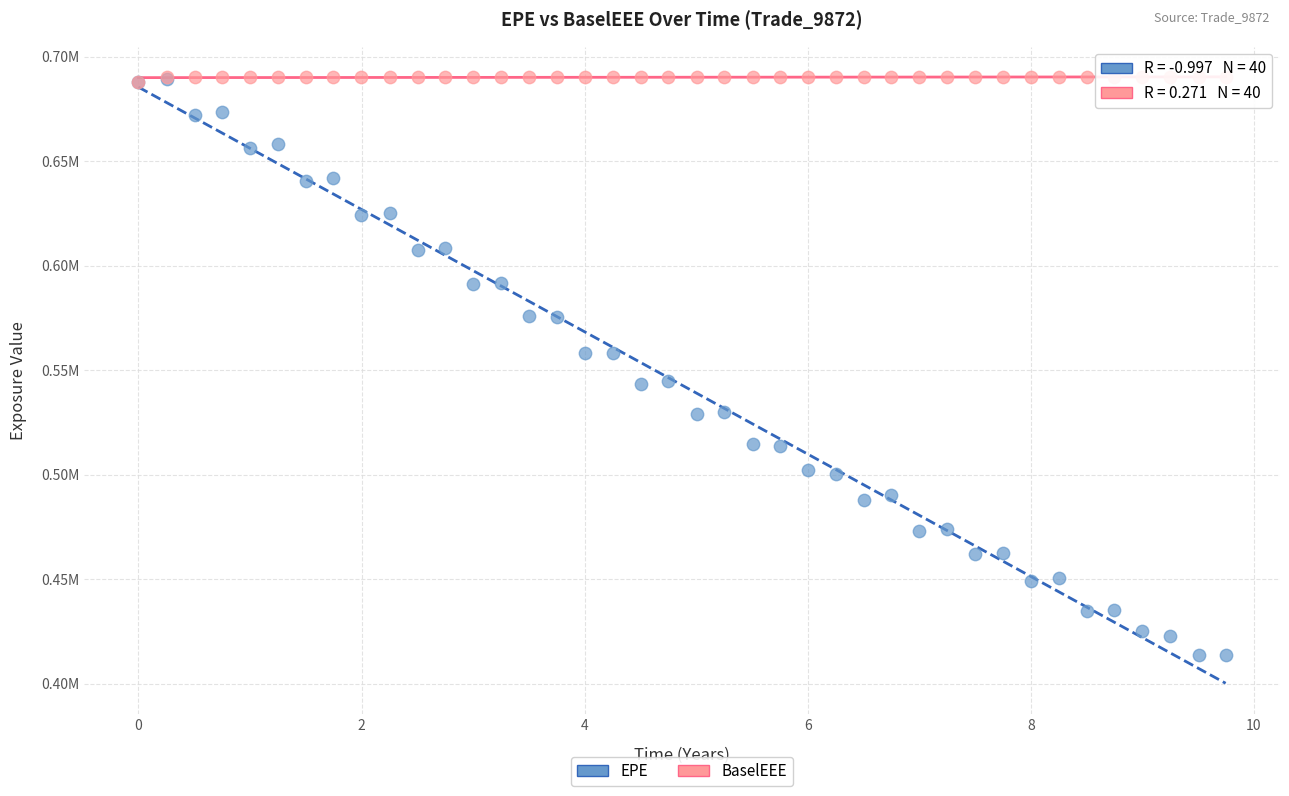

What are all the series names shown in the legend?

EPE, BaselEEE